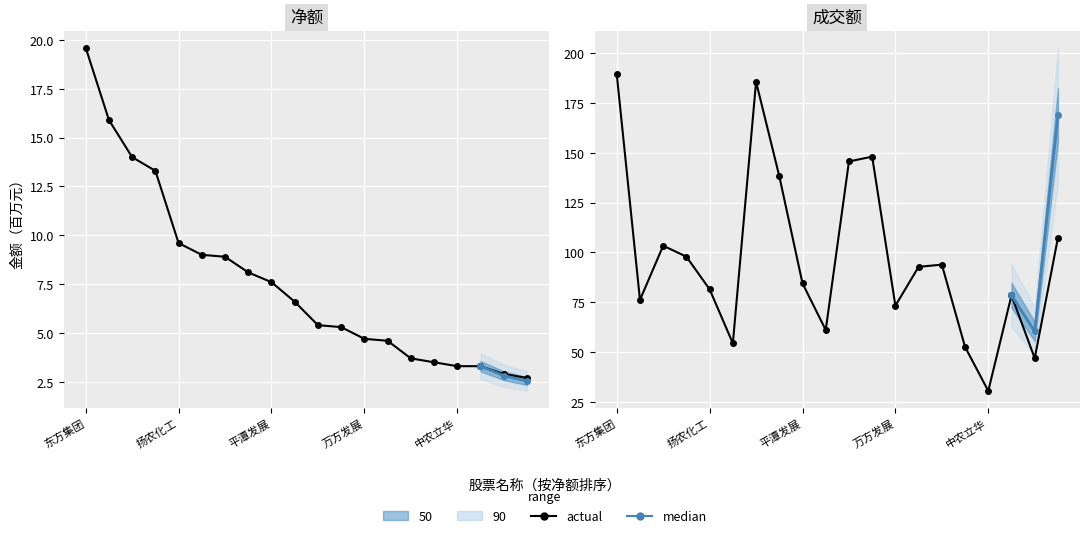

What is the label of the 9th point from the right?

雪龙集团